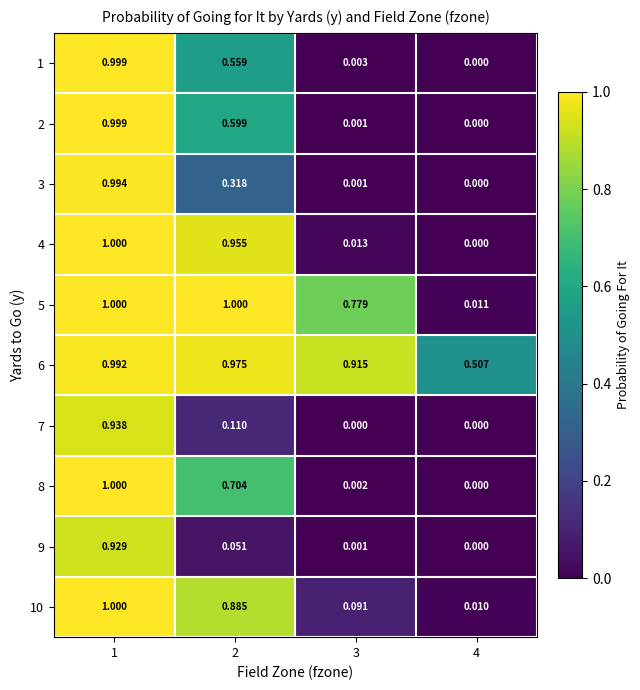

Is the value of 1 at 4 greater than the value of 5 at 2?

No